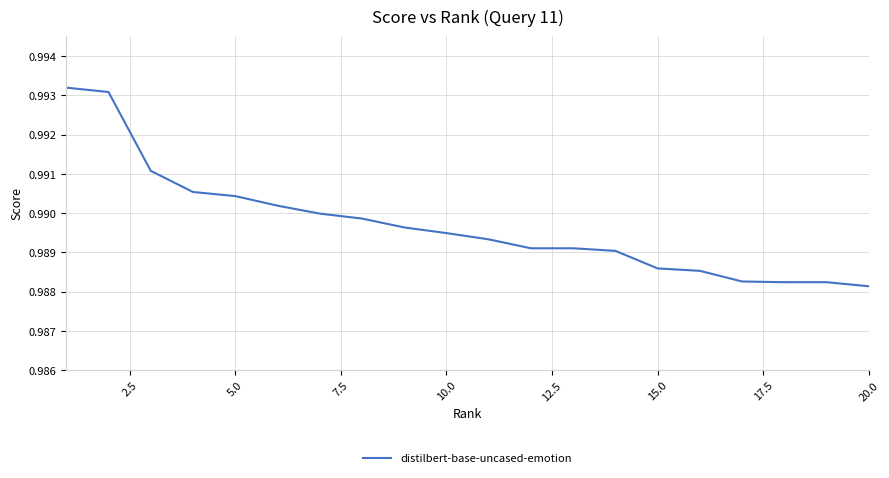

True or false: there are more than 0 points higher than both neighbors.

False